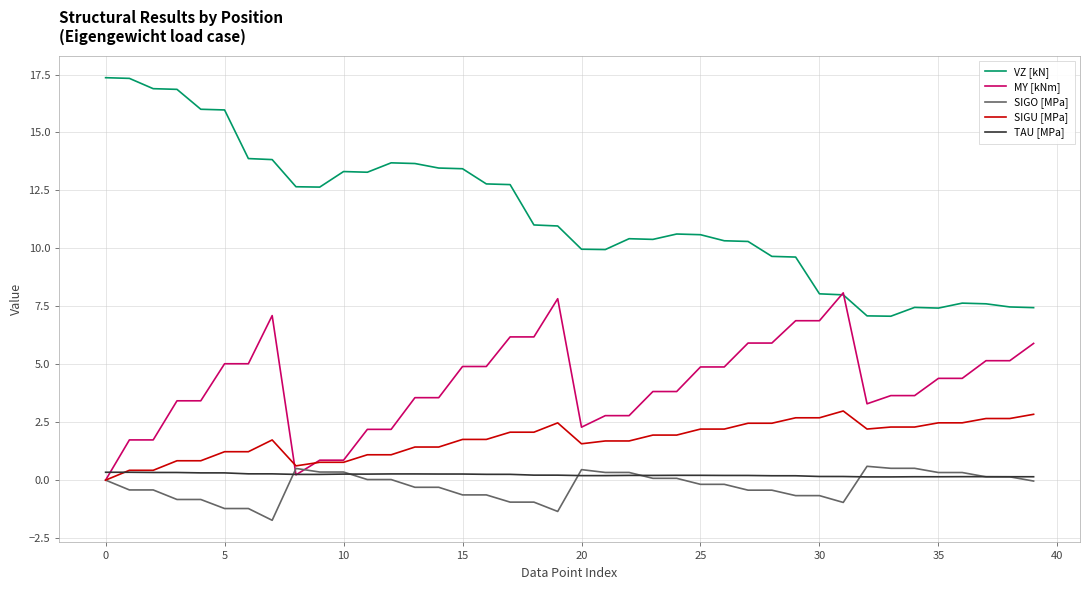

What is the greatest value displayed?

17.4